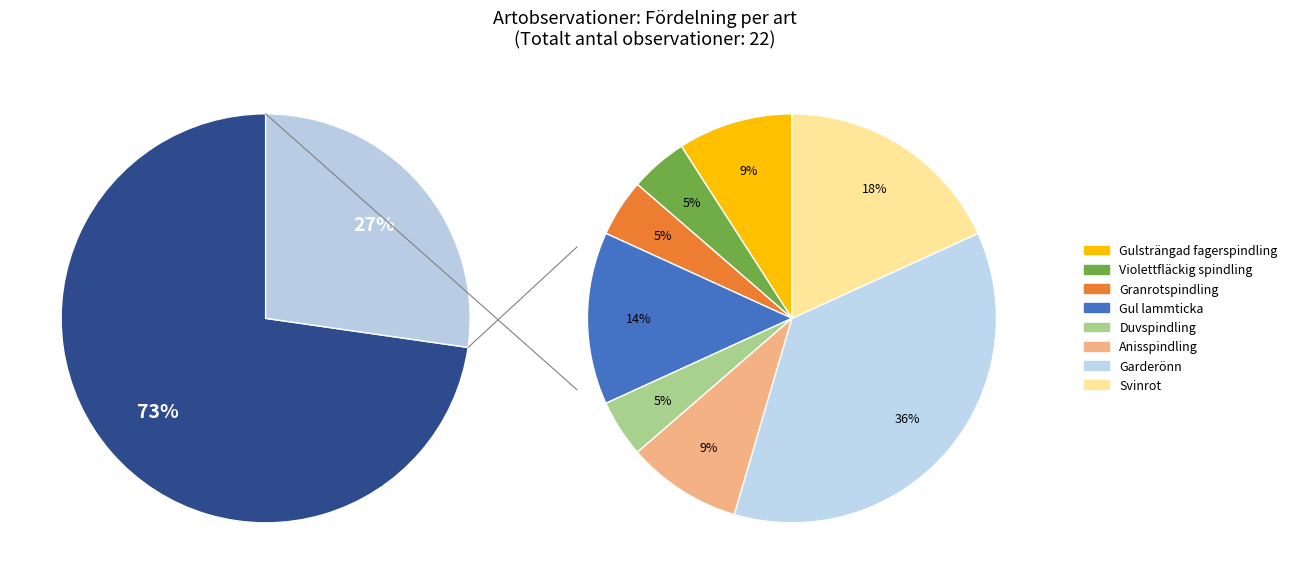

True or false: Gulsträngad fagerspindling accounts for 21% of the total.

False